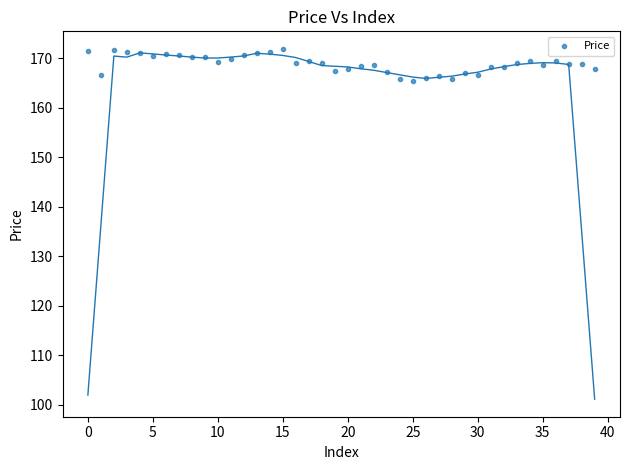

What is the range of Y values (max minus min)?

6.4